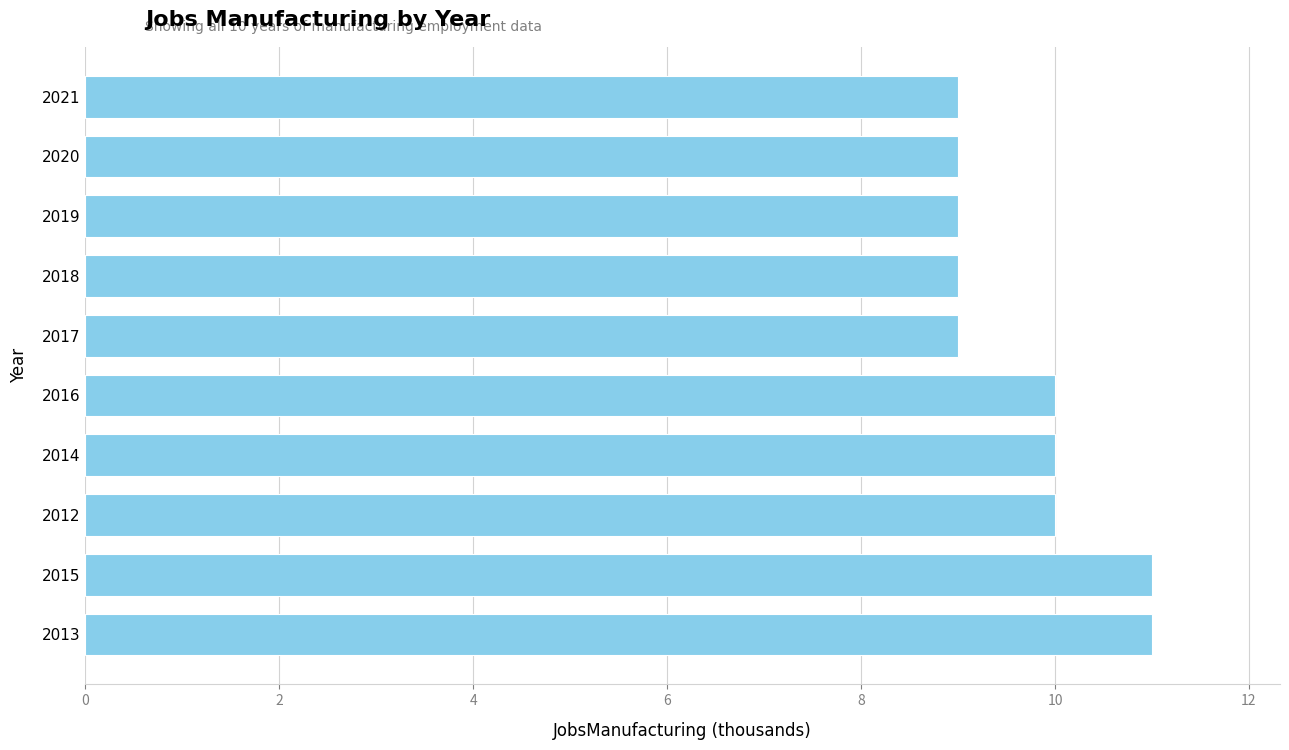

What is the average value?

10